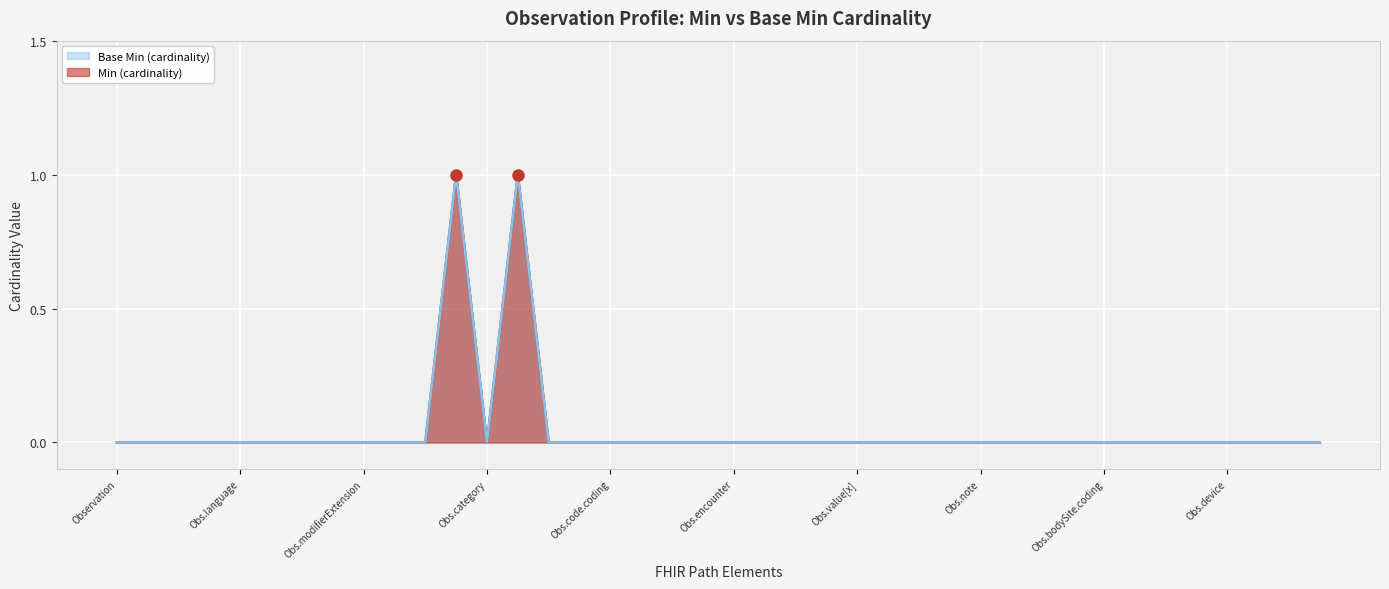

What is the greatest value displayed?

1